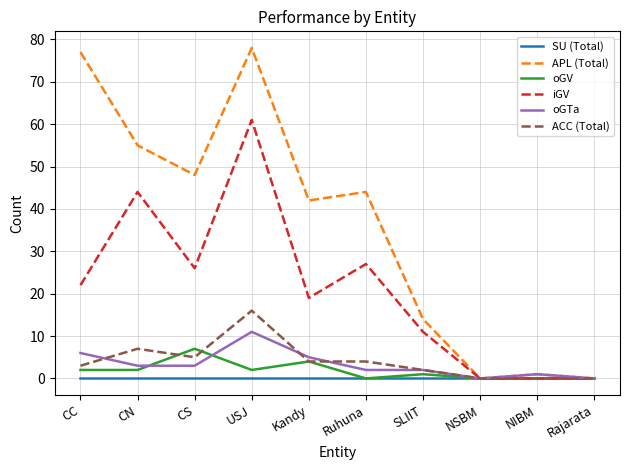

Which series has the largest range (max minus min)?

APL (Total)